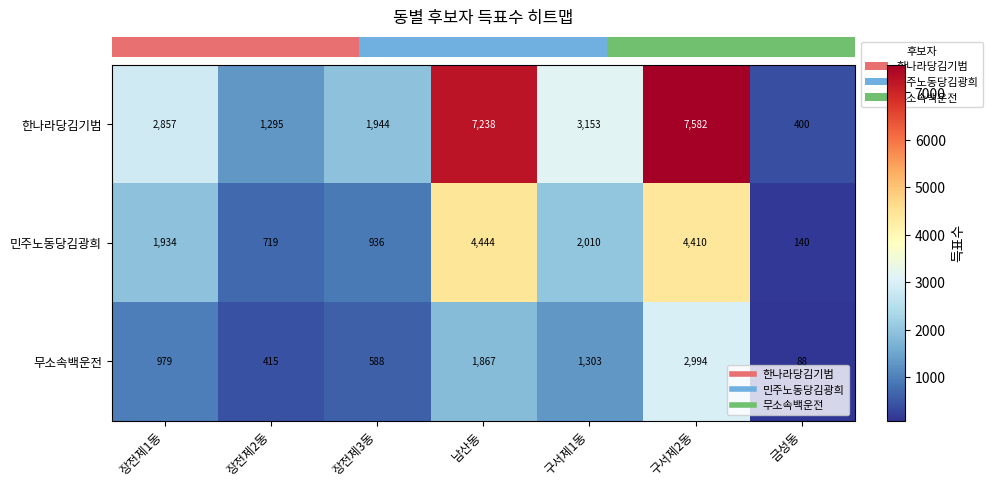

Rank the series by their maximum value, from highest to lowest.

한나라당김기범, 민주노동당김광희, 무소속백운전